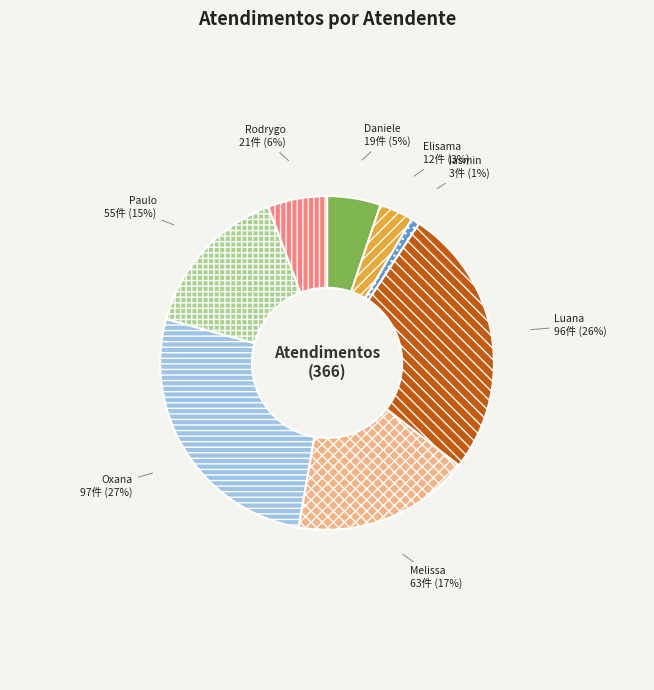

Count the number of slices in the pie.

8